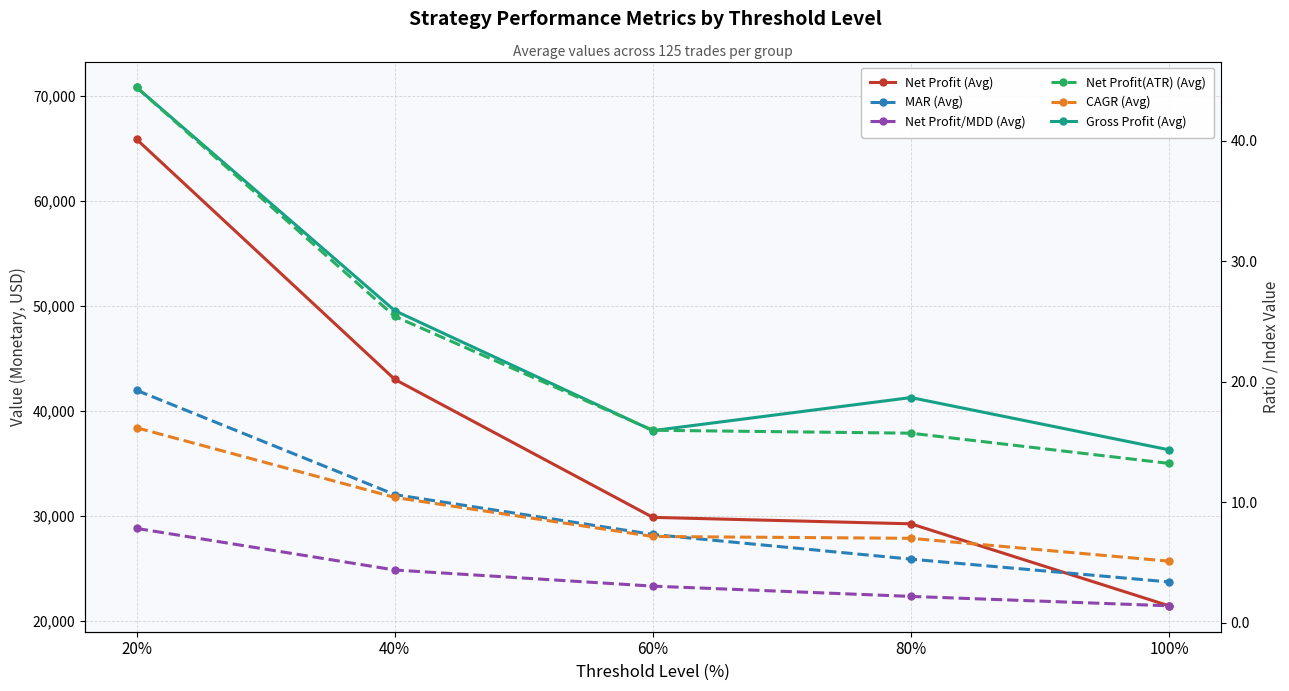

What is the difference between the highest and lowest values at 100%?

36304.2